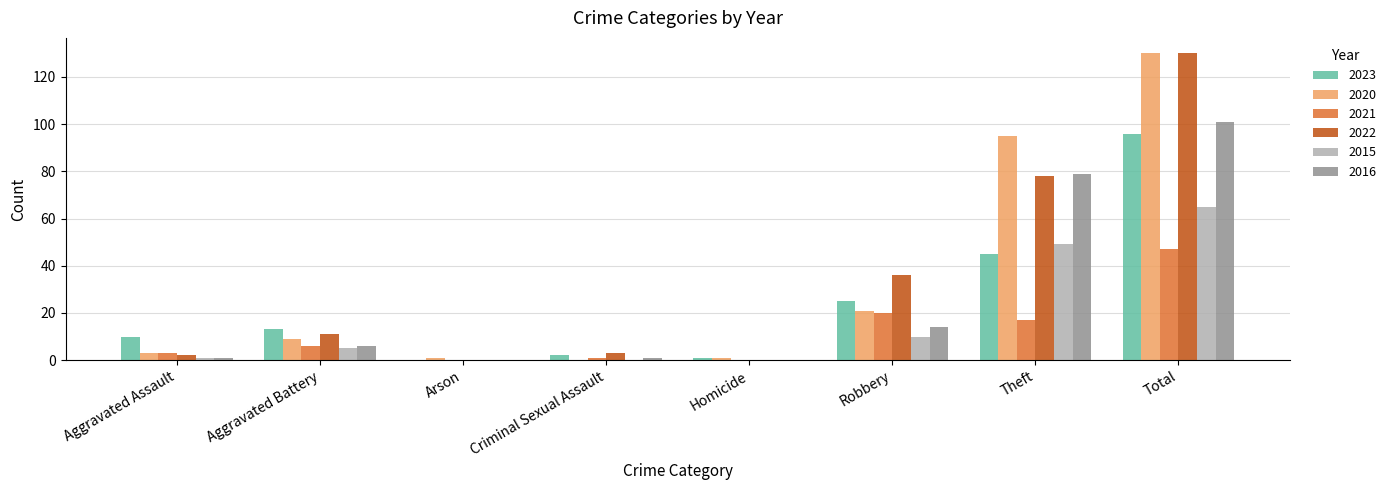

Reading left to right, extract all data points from this chart.

2023: Aggravated Assault=10	Aggravated Battery=13	Arson=0	Criminal Sexual Assault=2	Homicide=1	Robbery=25	Theft=45	Total=96
2020: Aggravated Assault=3	Aggravated Battery=9	Arson=1	Criminal Sexual Assault=0	Homicide=1	Robbery=21	Theft=95	Total=130
2021: Aggravated Assault=3	Aggravated Battery=6	Arson=0	Criminal Sexual Assault=1	Homicide=0	Robbery=20	Theft=17	Total=47
2022: Aggravated Assault=2	Aggravated Battery=11	Arson=0	Criminal Sexual Assault=3	Homicide=0	Robbery=36	Theft=78	Total=130
2015: Aggravated Assault=1	Aggravated Battery=5	Arson=0	Criminal Sexual Assault=0	Homicide=0	Robbery=10	Theft=49	Total=65
2016: Aggravated Assault=1	Aggravated Battery=6	Arson=0	Criminal Sexual Assault=1	Homicide=0	Robbery=14	Theft=79	Total=101